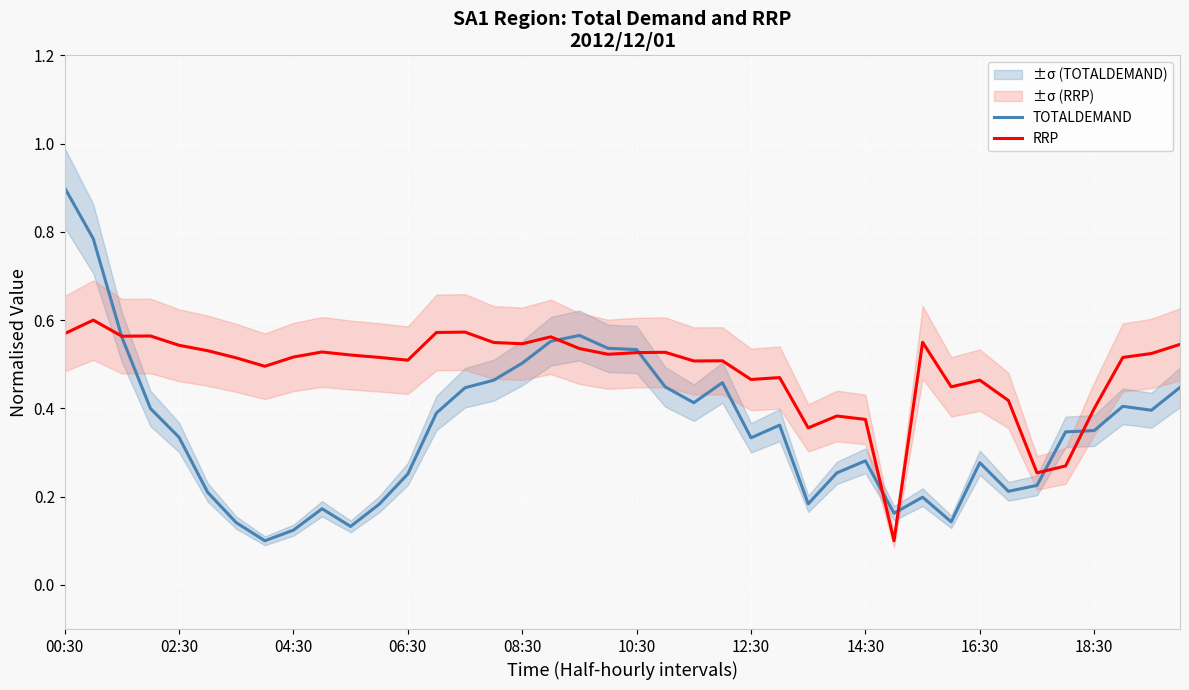

The RRP series shows 0.7 at 10:30. True or false?

False